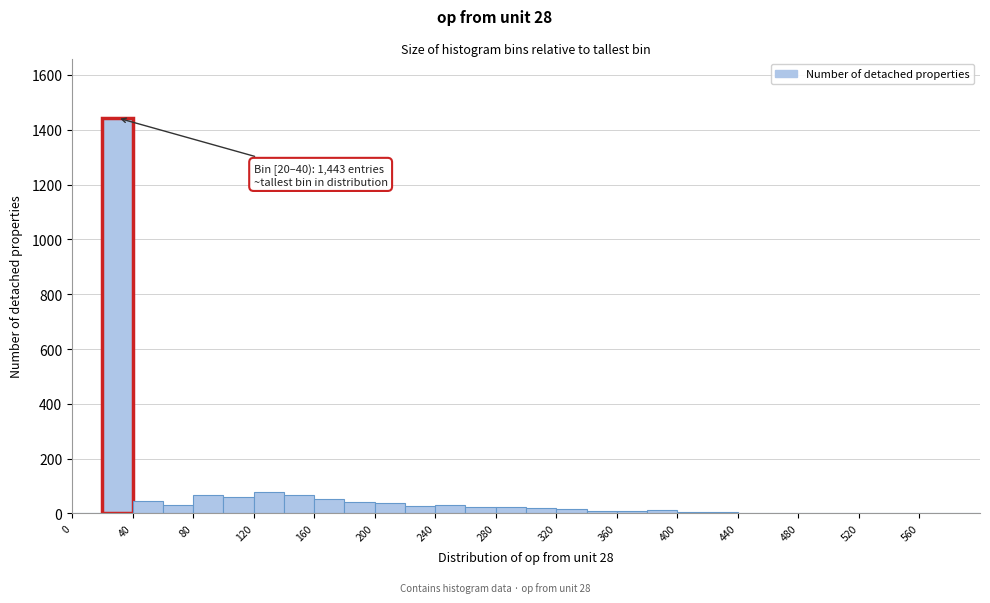

Which range on the x-axis has the tallest bar?

20 to 40